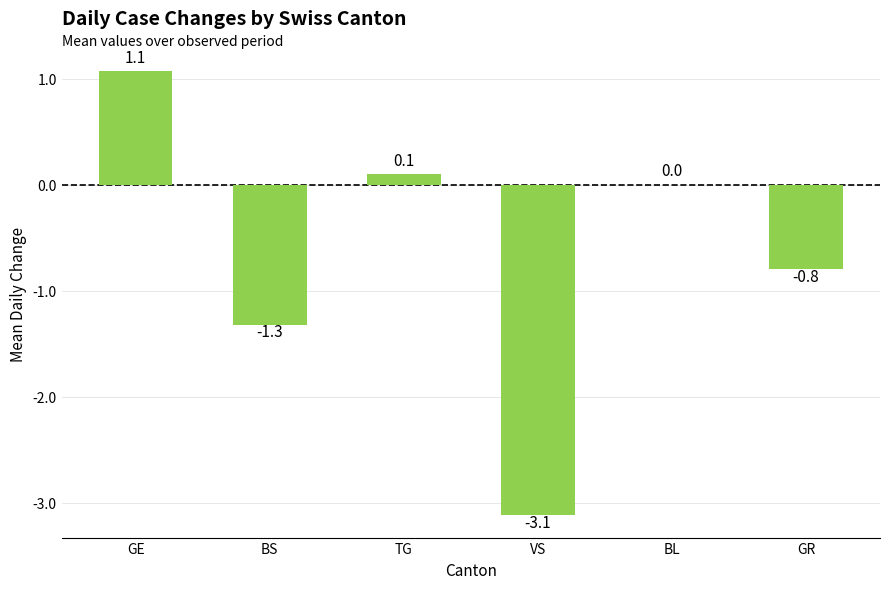

What is the sum of the values at GE and GR?

0.3